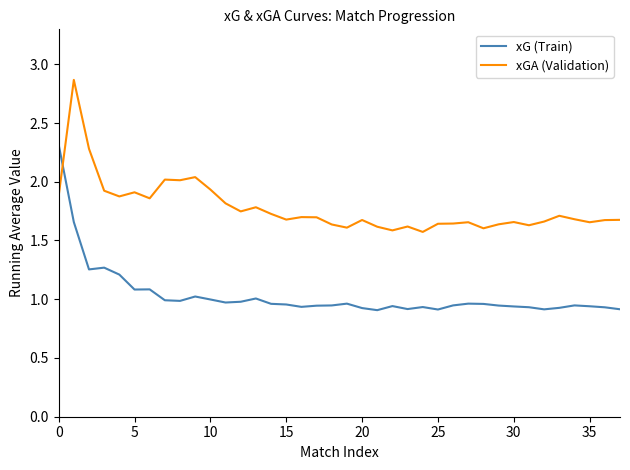

How many intersections are there between xG (Train) and xGA (Validation)?

1